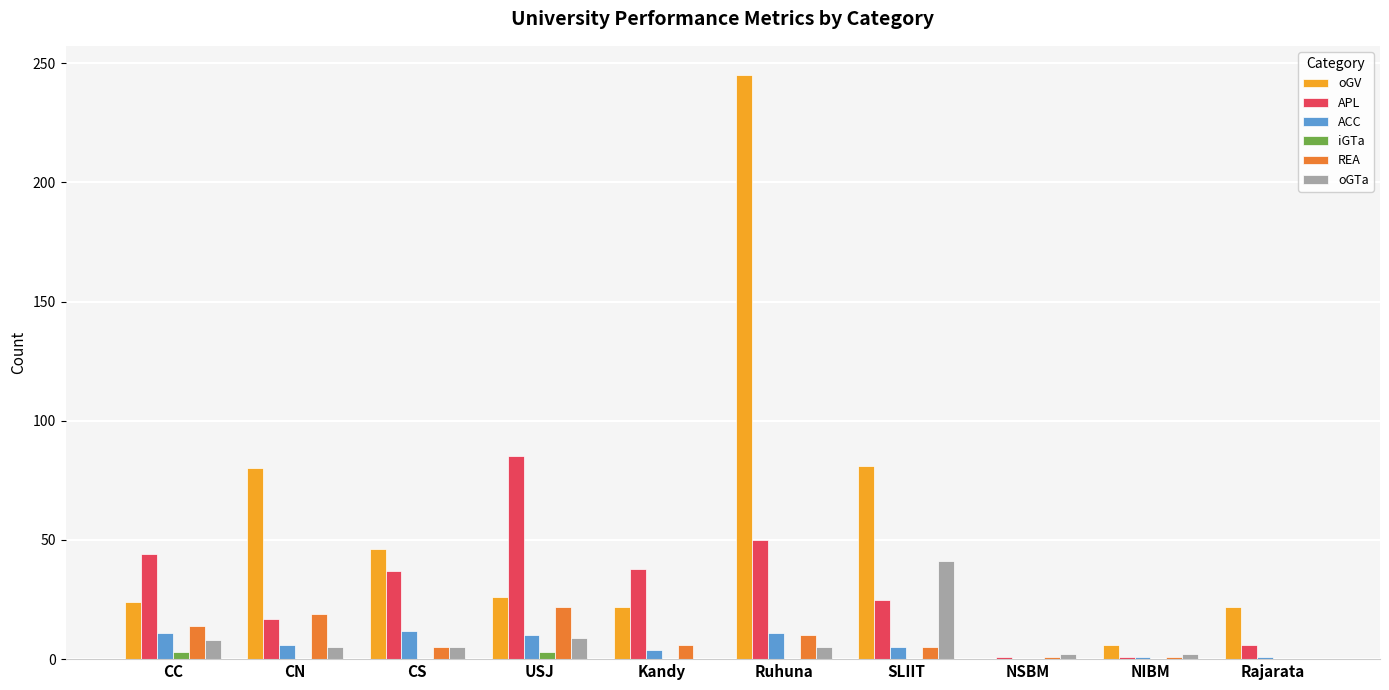

True or false: oGV has a value of 39 at Kandy.

False